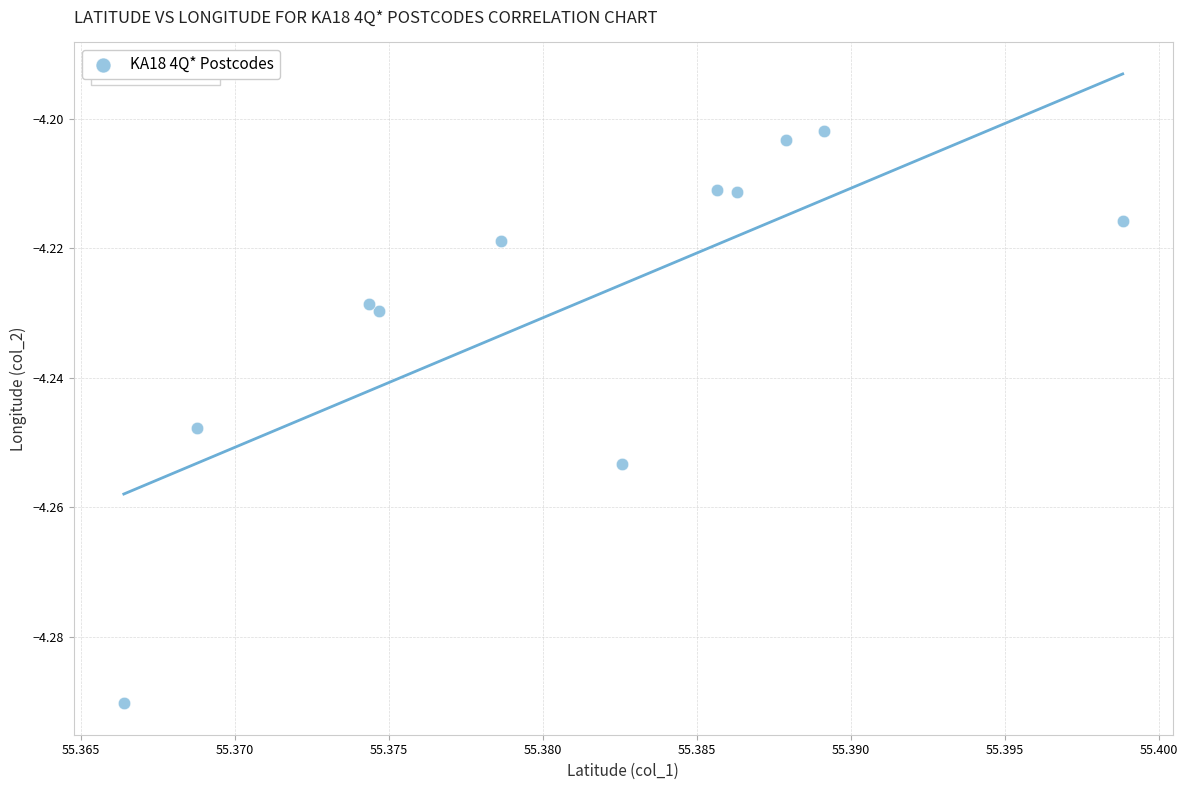

What is the average X value?

55.4